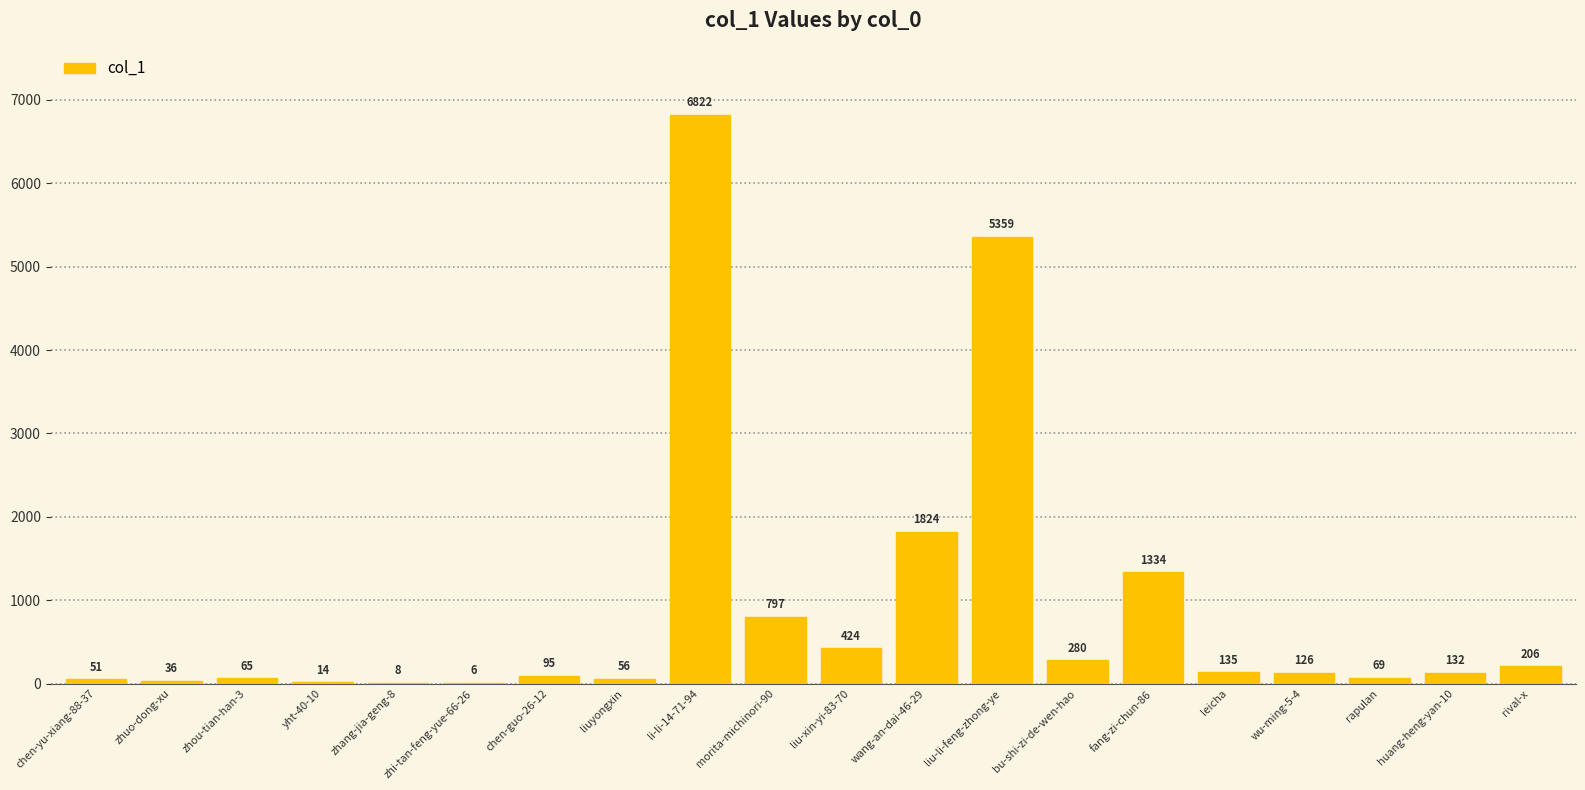

What is the approximate value at liuyongxin, to the nearest 100?

100